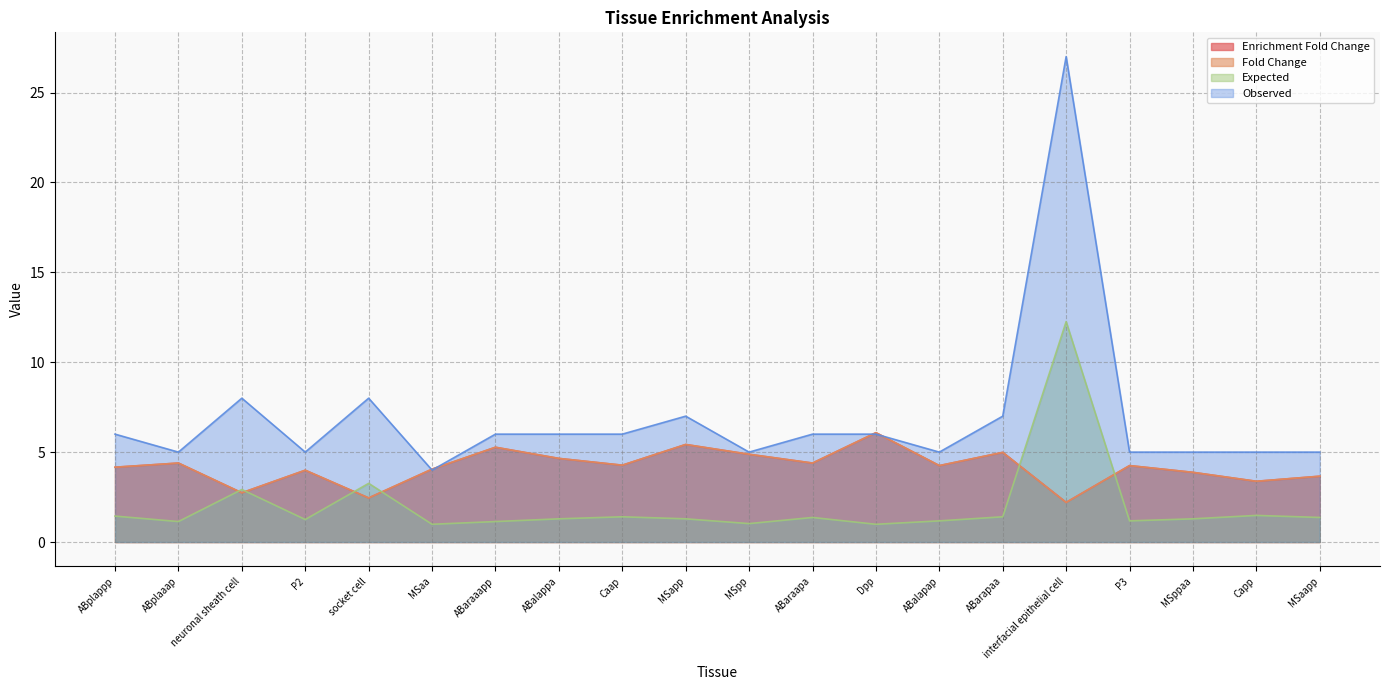

Which label corresponds to the smallest value in the chart?

MSaa